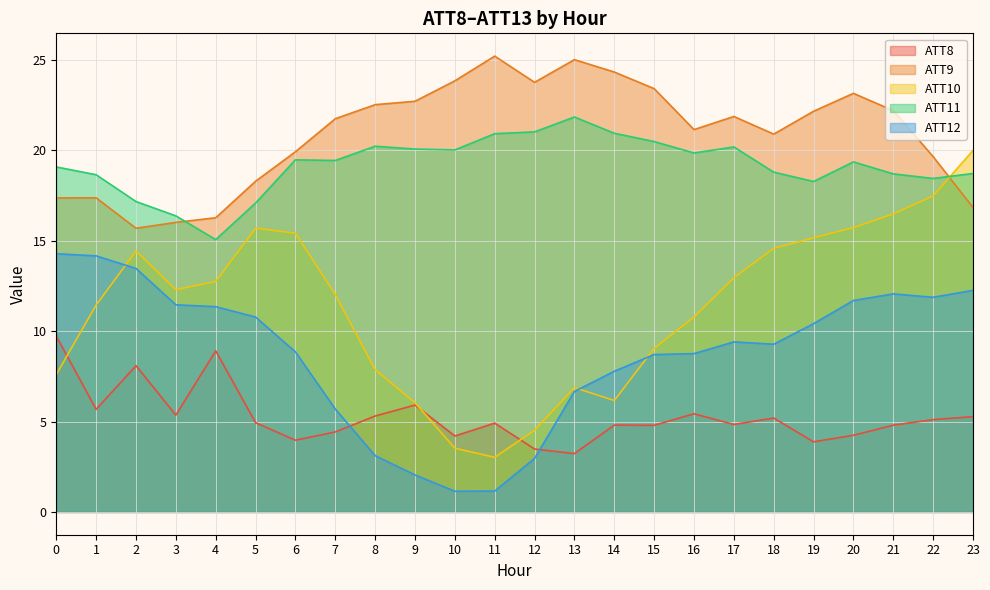

Which series has the largest total across all categories?

ATT9